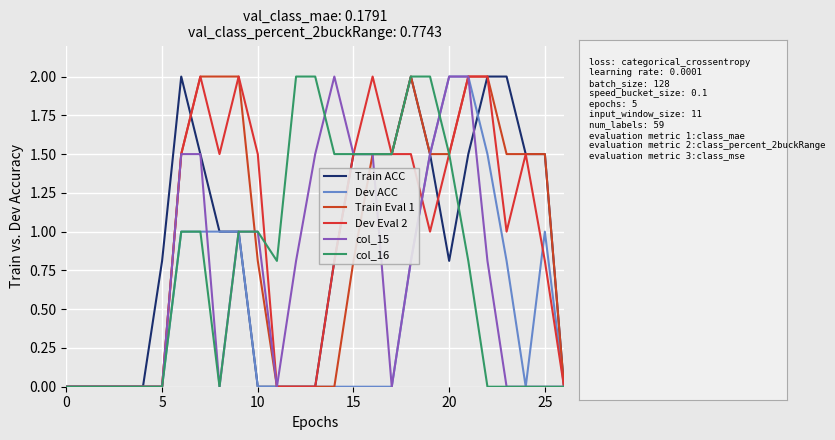

How many times do Train Eval 1 and Train ACC cross each other?

1